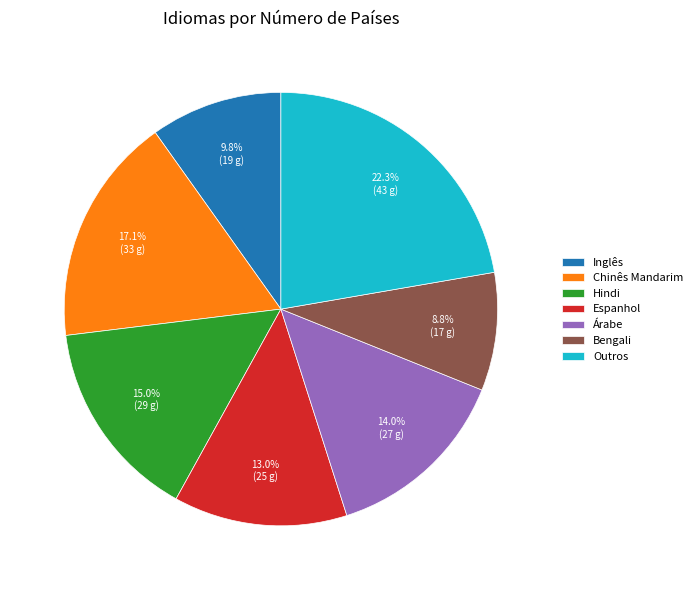

Count the number of slices in the pie.

7